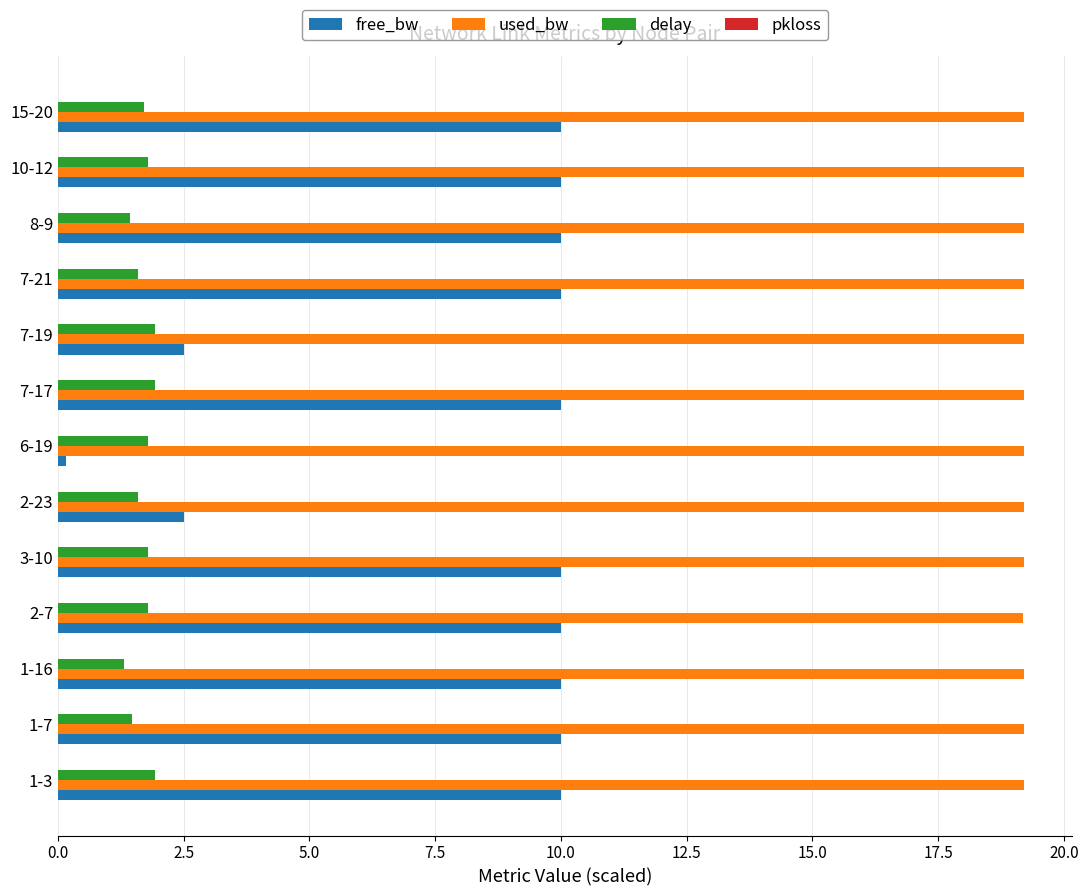

Count the number of categories in the chart.

13